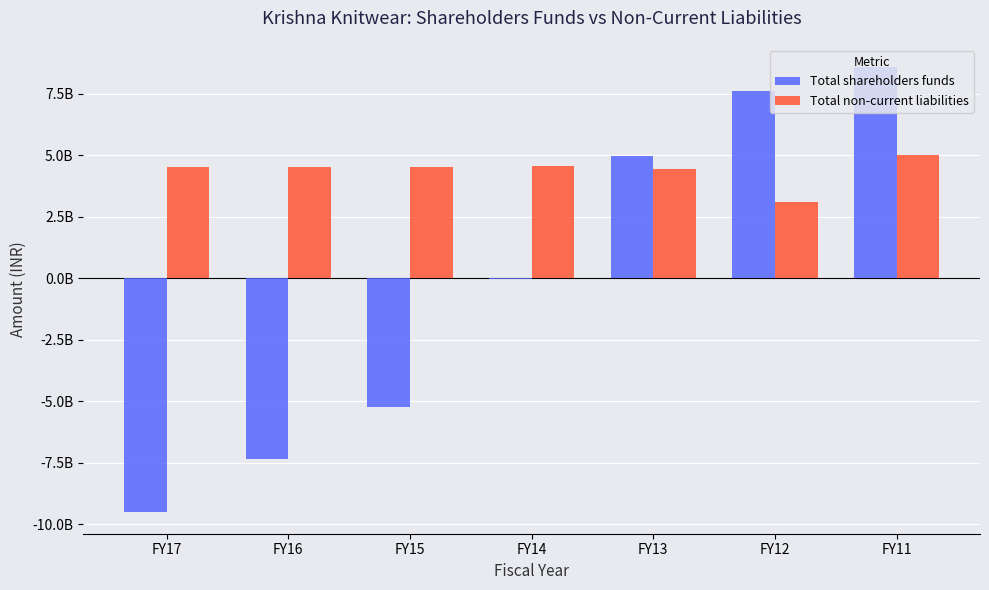

Are the bars grouped side by side (vs. stacked)?

Yes